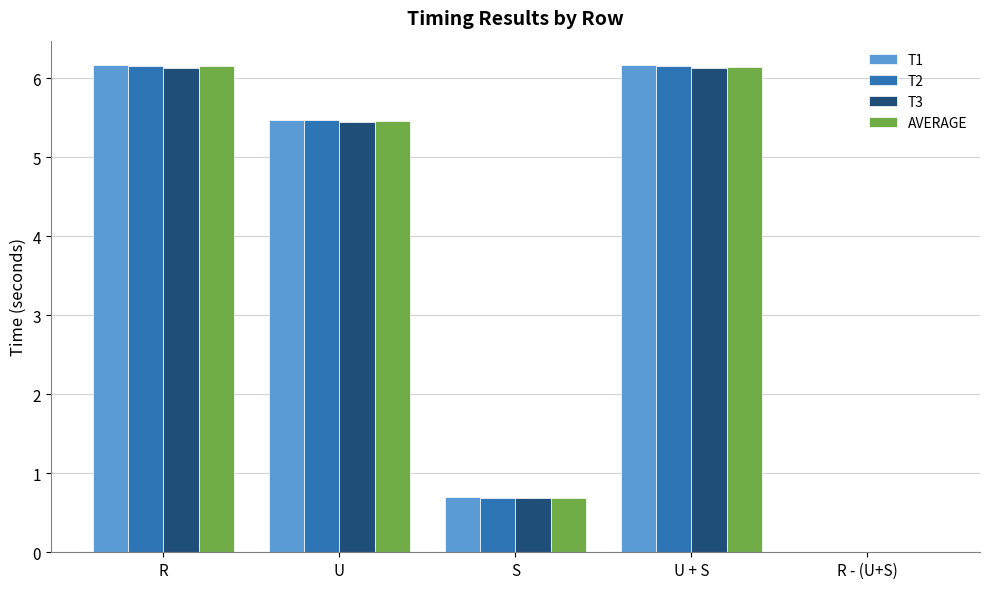

Where is T1 nearest to the value 3?

S